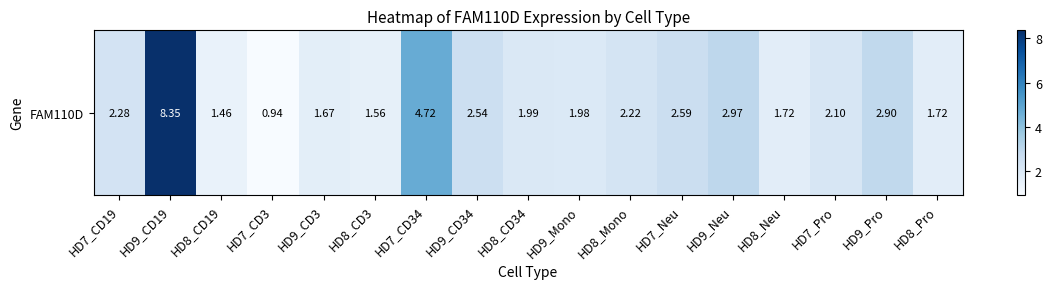

What is the change in value from HD9_CD19 to HD9_Neu?

-5.4